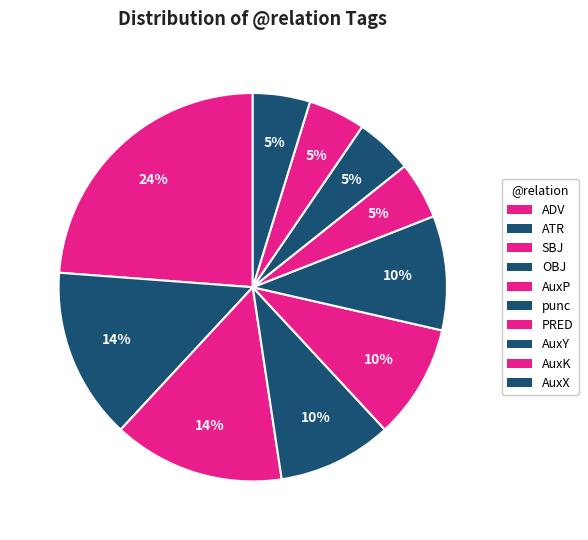

How many segments does this pie chart have?

10